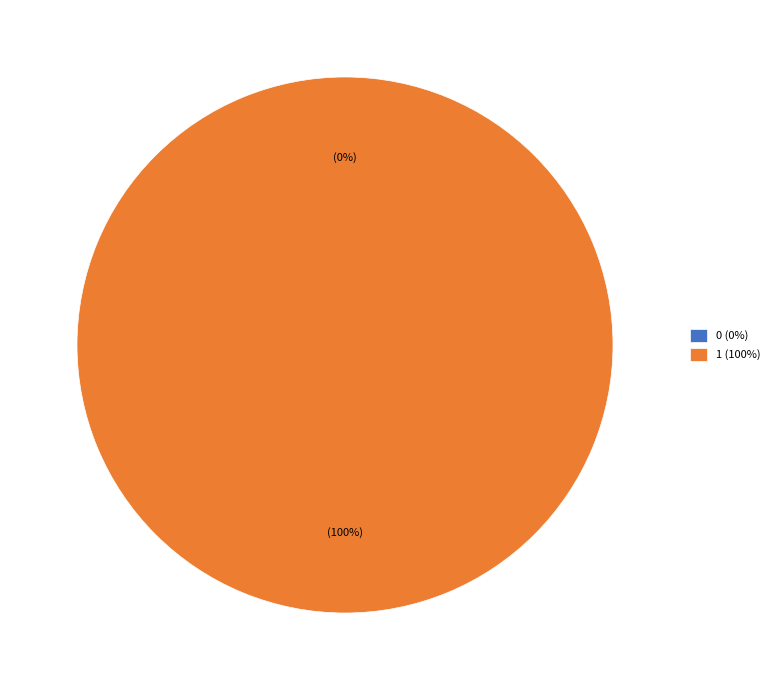

Is it true that 1 is 90% of the pie?

False